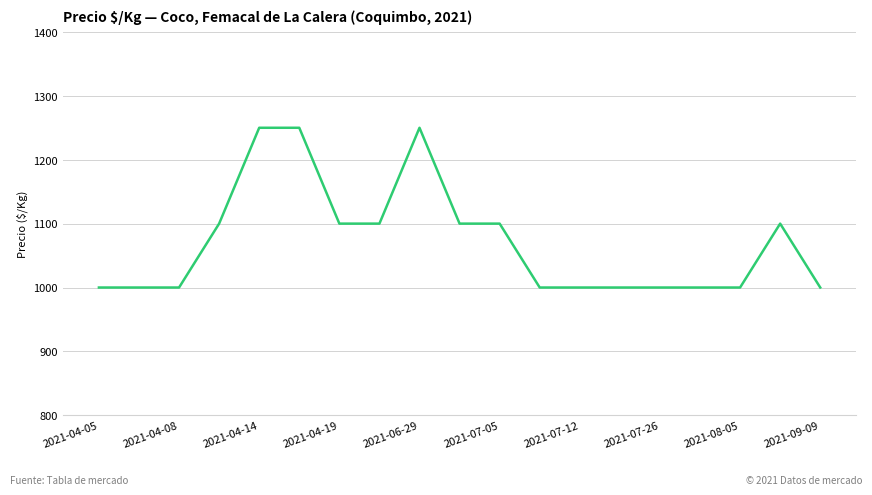

What is the minimum value shown in the chart?

1000